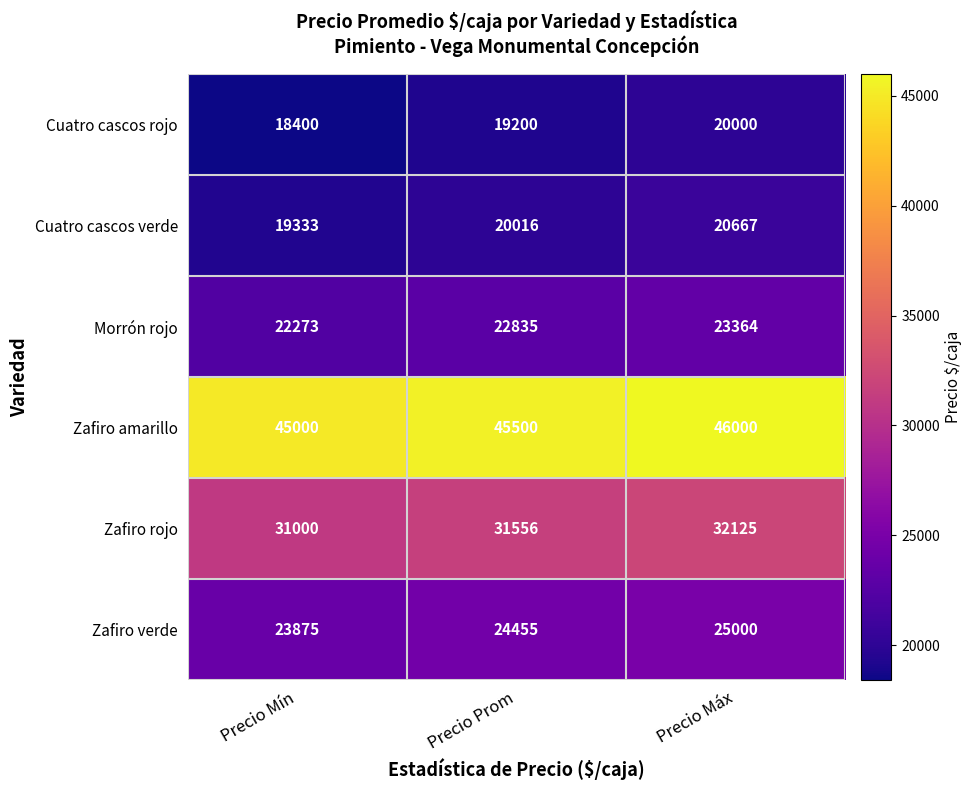

At how many categories does at least one series exceed 20543?

3